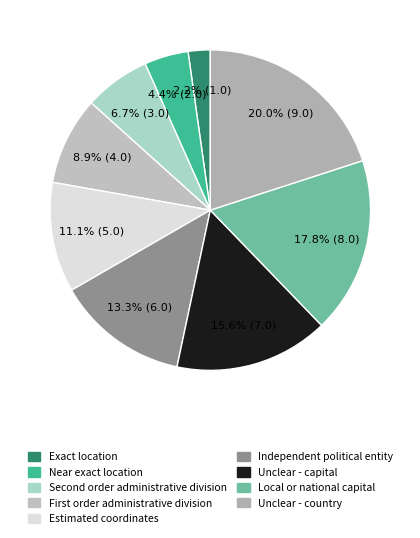

What percentage is NOT represented by Local or national capital?

82.2%